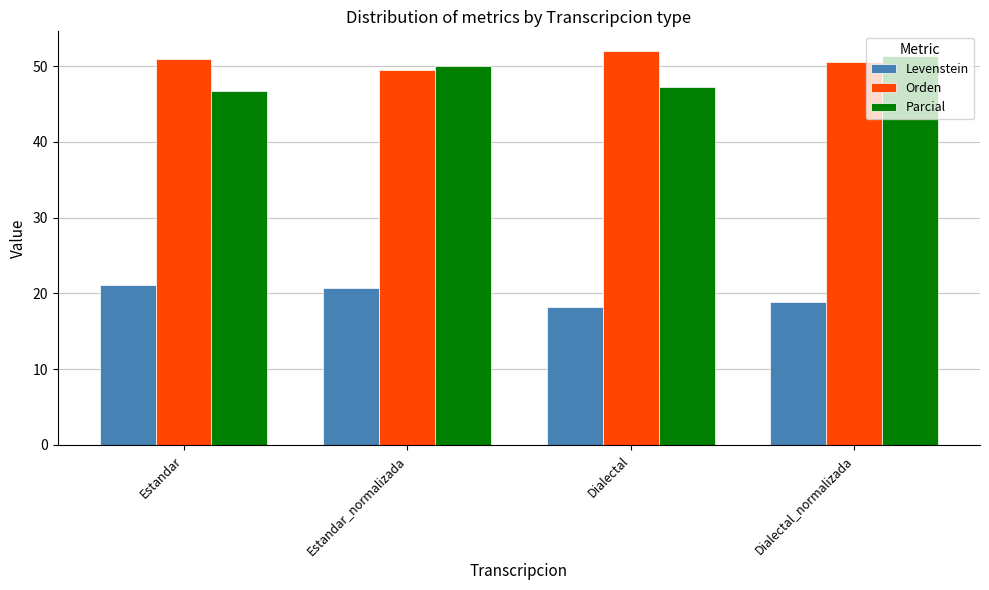

What is the label of the 1st bar from the right?

Dialectal_normalizada